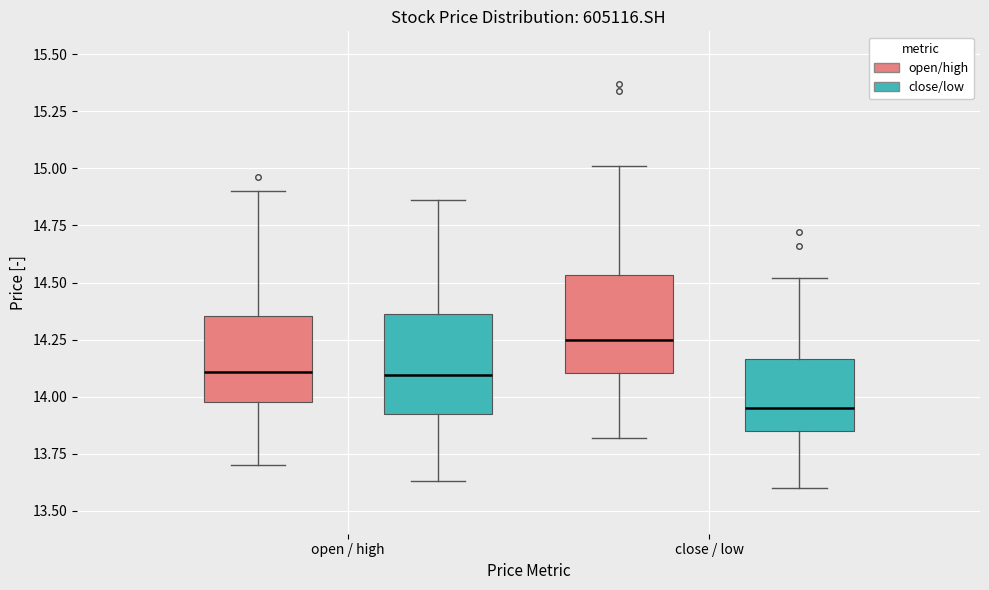

Reading left to right, transcribe this box plot: for each box, give where its median line is, the range the box spans, and where its two whiskers end, as read against the y-axis. The values are not printed on the chart, so give them approximately, as read against the axis.

open / high (open/high): median 14.10, box 14.00 to 14.35, whiskers 13.70 to 14.90
open / high (close/low): median 14.10, box 13.95 to 14.35, whiskers 13.65 to 14.85
close / low (open/high): median 14.25, box 14.10 to 14.55, whiskers 13.80 to 15.00
close / low (close/low): median 13.95, box 13.85 to 14.15, whiskers 13.60 to 14.50